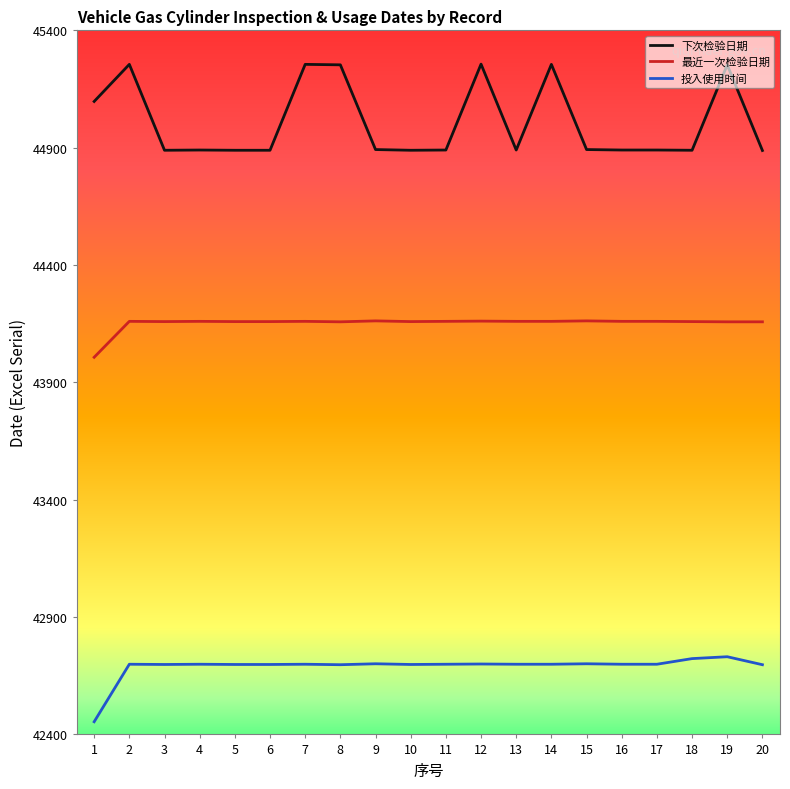

What is the highest value of the 投入使用时间 series?

42731